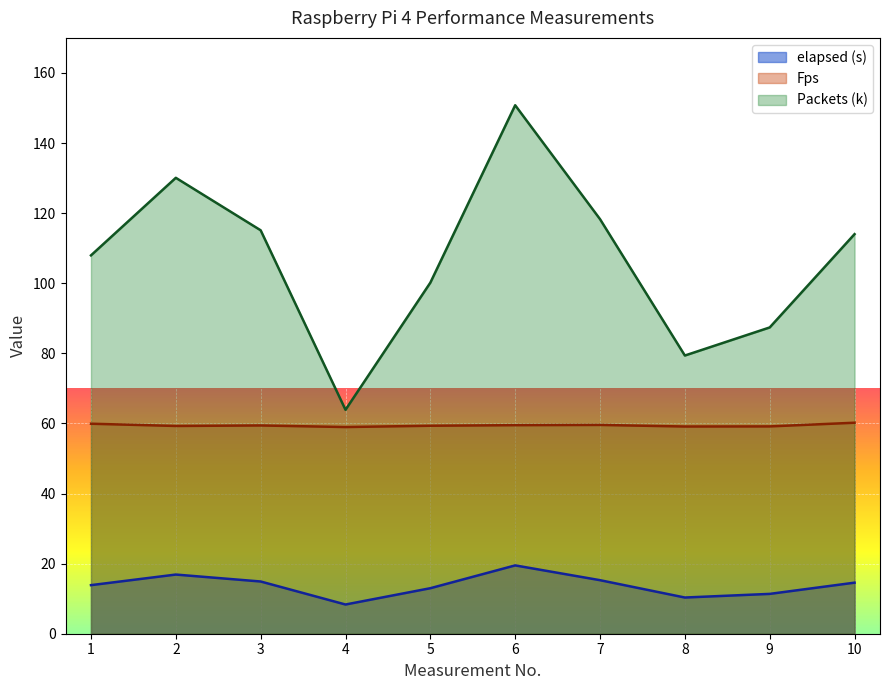

What are all the series names shown in the legend?

elapsed (s), Fps, Packets (k)